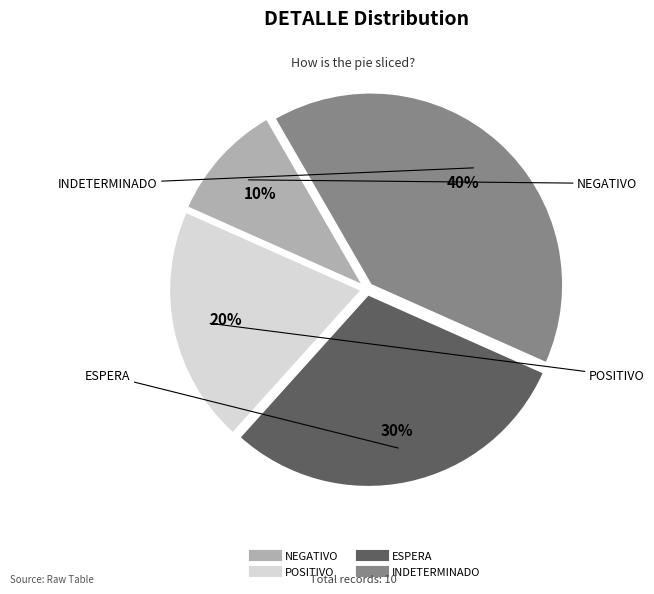

Is there any slice that represents more than half of the pie?

No